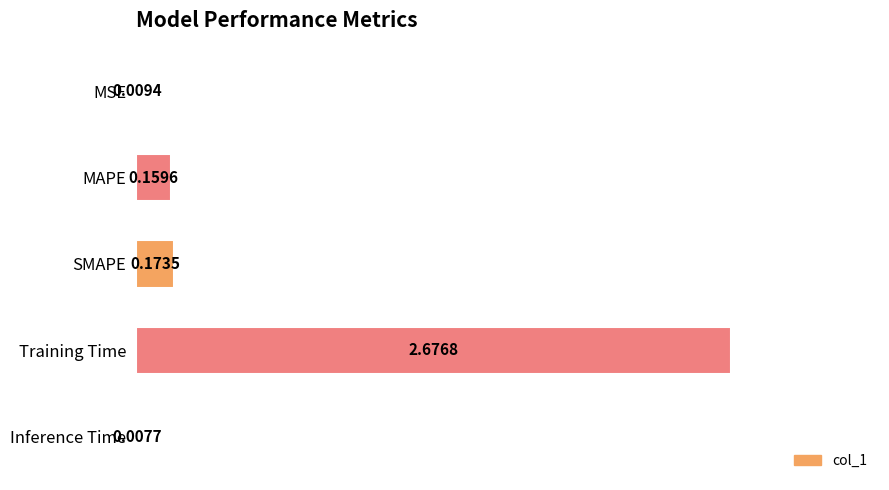

What is the sum of all values?

3.0